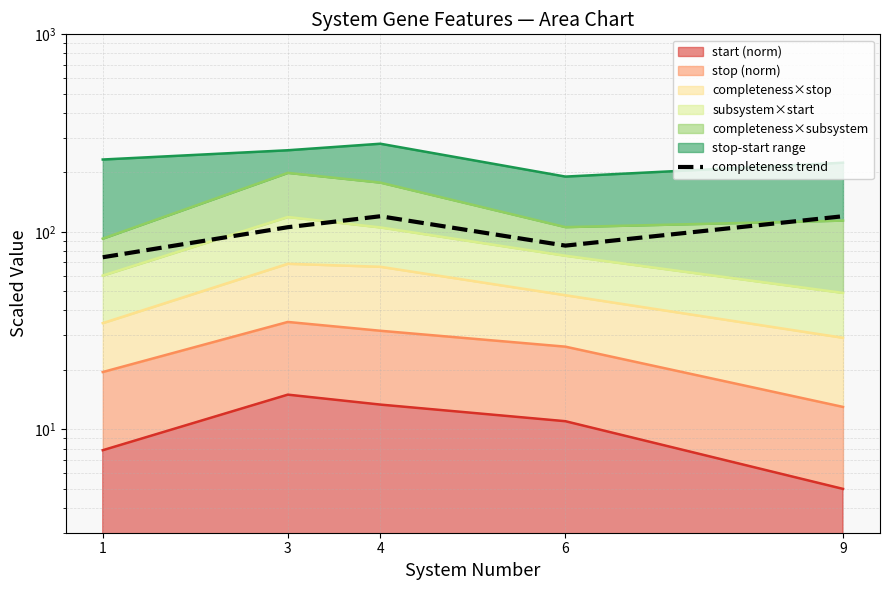

List the labels in order of value, smallest first.

1, 6, 3, 4, 9